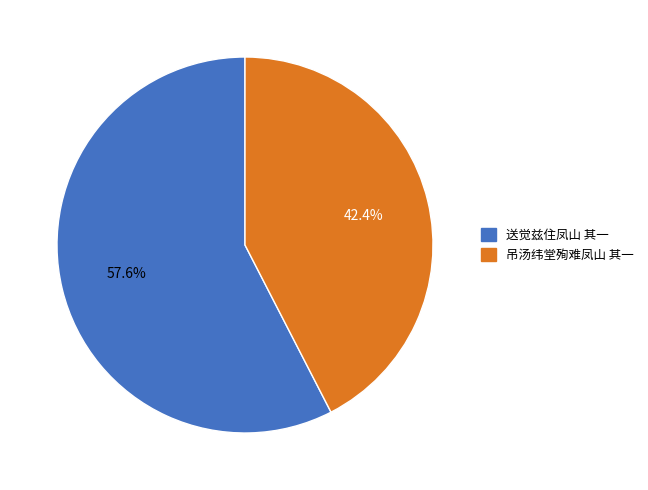

What is the largest slice in the pie chart?

送觉兹住凤山 其一